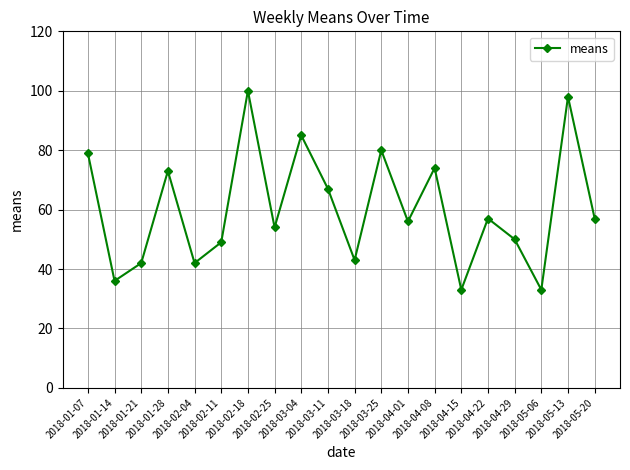

What is the average value?

60